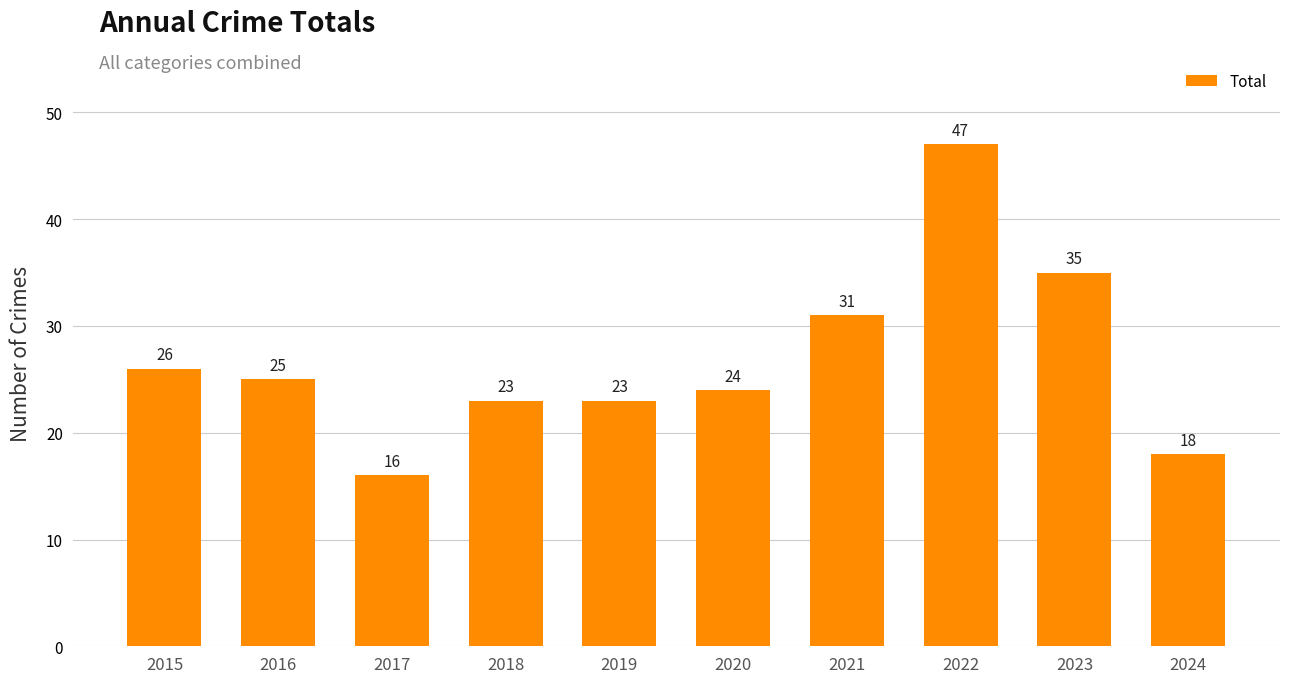

Read the value at 2017, to the nearest 5.

15